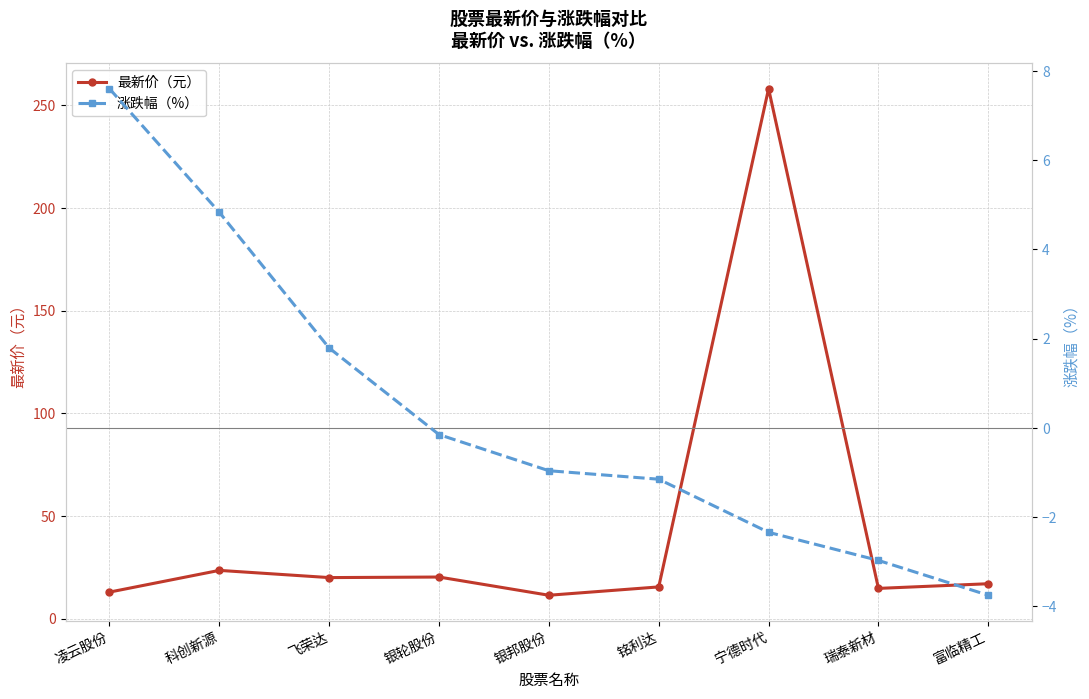

What is the total value across all series at 科创新源?

28.3